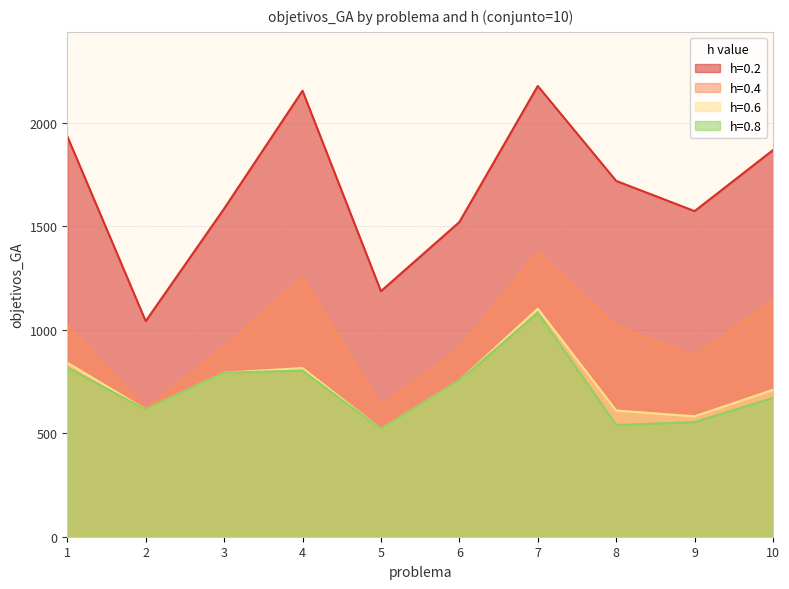

How many data points in h=0.8 are above 755?

4